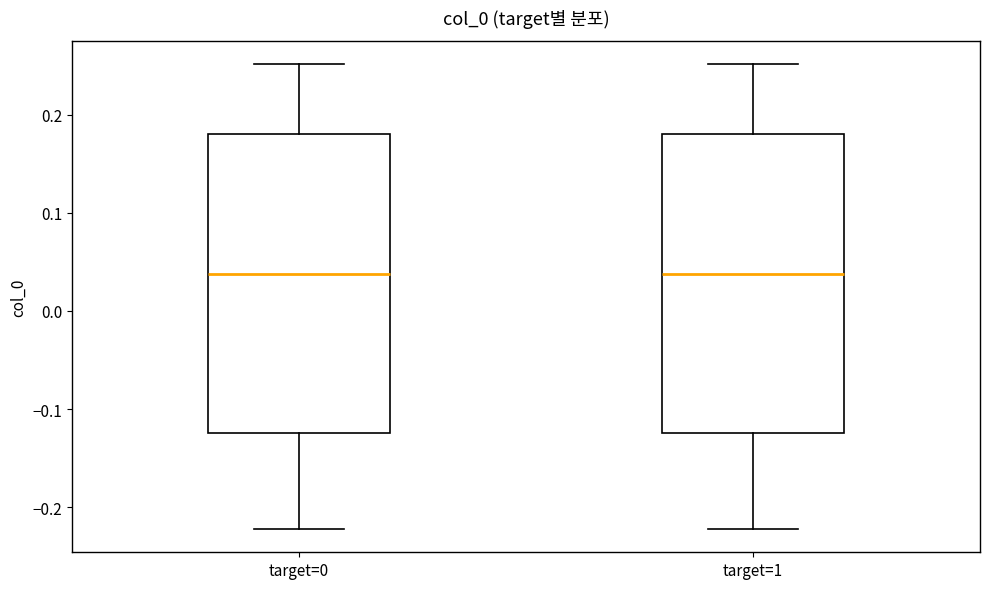

Reading left to right, transcribe this box plot: for each box, give where its median line is, the range the box spans, and where its two whiskers end, as read against the y-axis. The values are not printed on the chart, so give them approximately, as read against the axis.

target=0: median 0.04, box -0.12 to 0.18, whiskers -0.22 to 0.25
target=1: median 0.04, box -0.12 to 0.18, whiskers -0.22 to 0.25